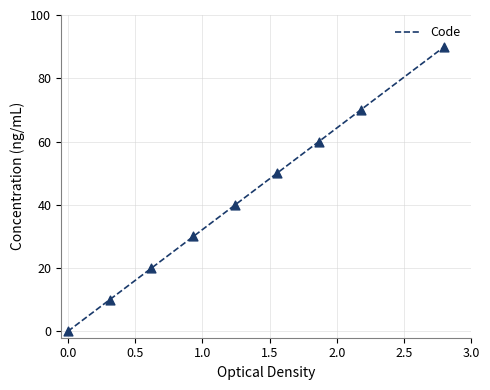

What is the maximum value for Code?

90.0